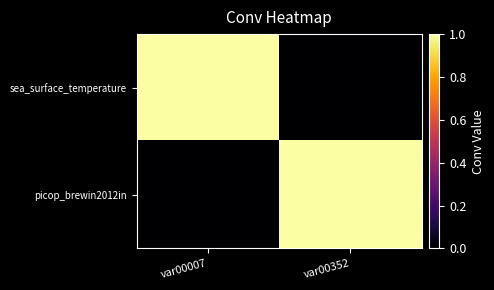

Which has a higher value, var00007 or var00352?

var00007